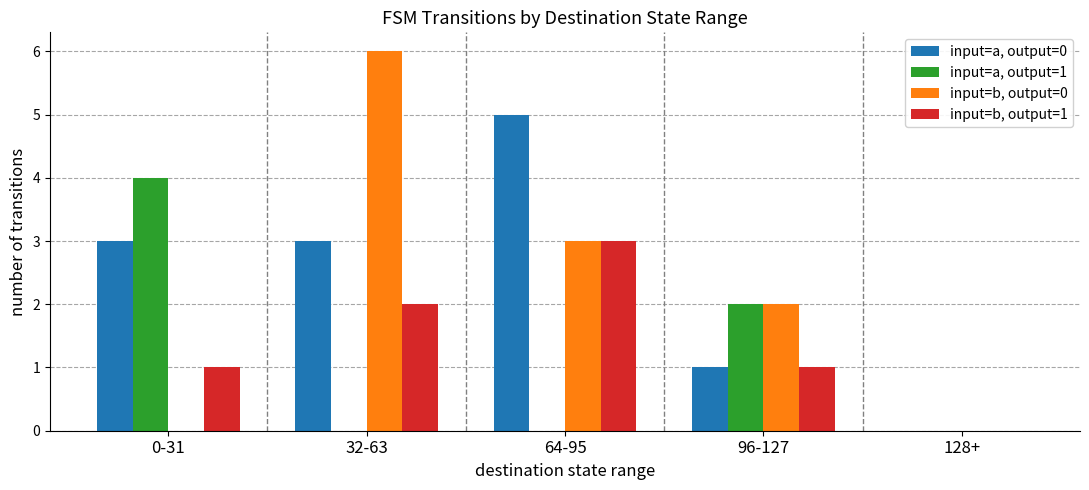

How many series are shown in this chart?

4